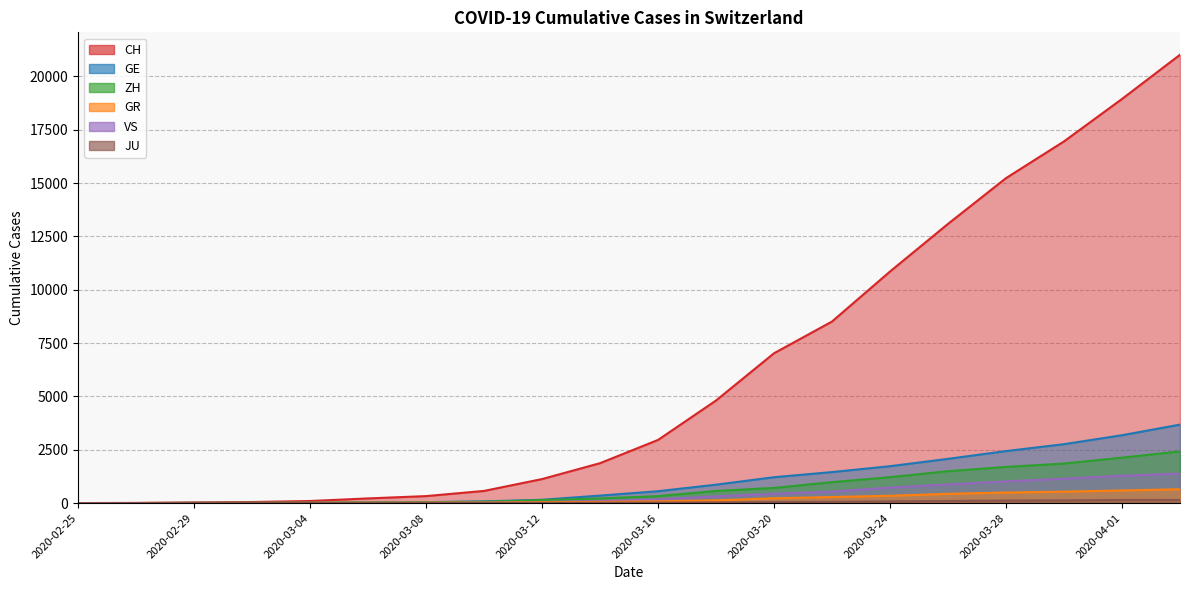

Does the chart have visible grid lines?

Yes